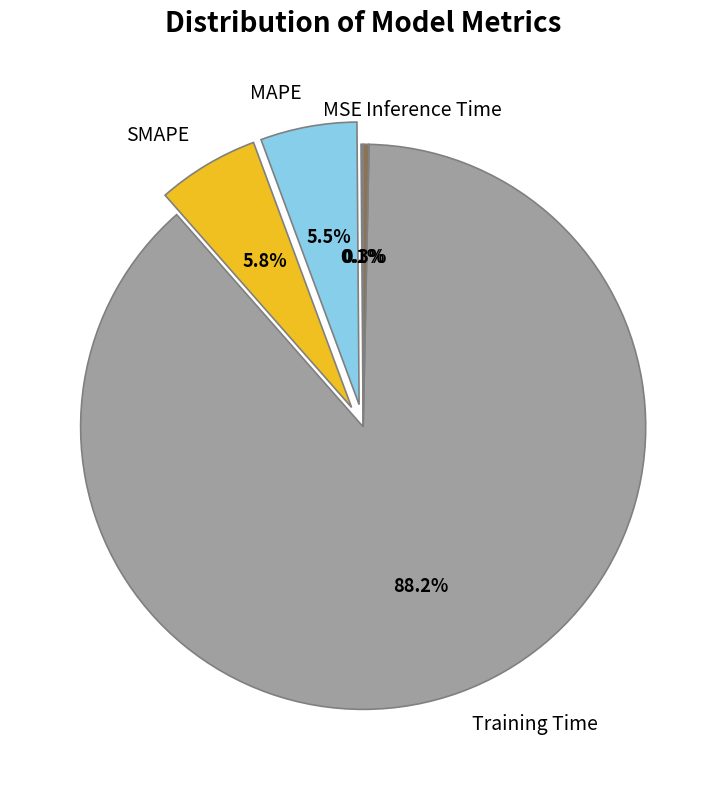

Which slice is the largest?

Training Time